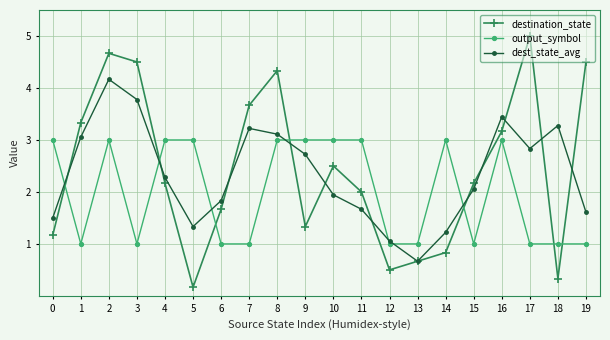

Does the chart have visible grid lines?

Yes